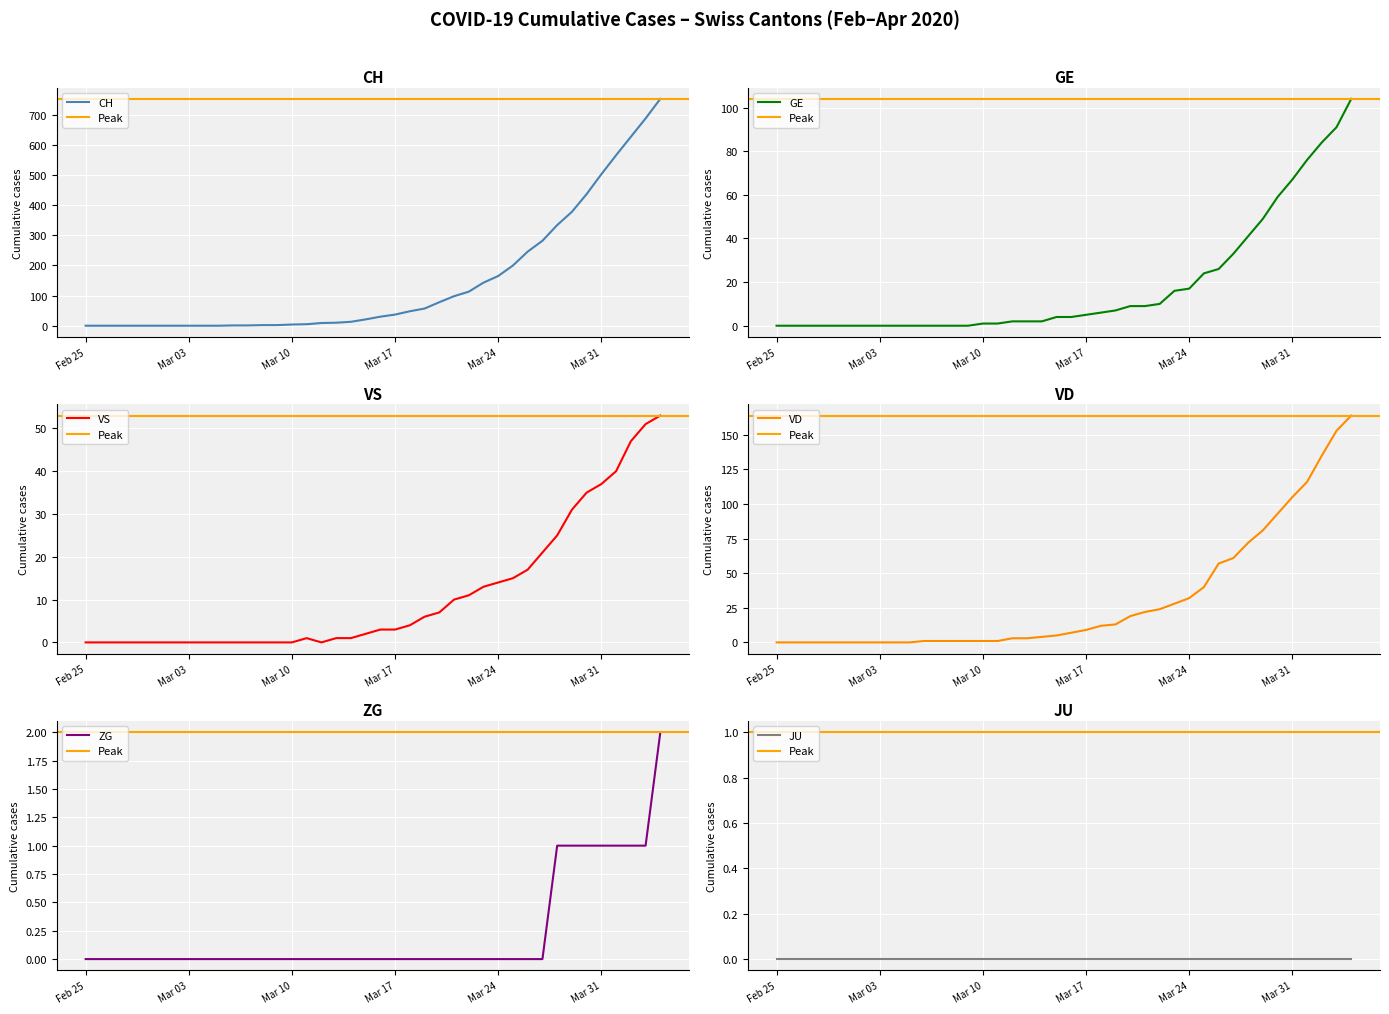

Is the value of GE at 2020-02-26 greater than the value of VS at 2020-03-20?

No